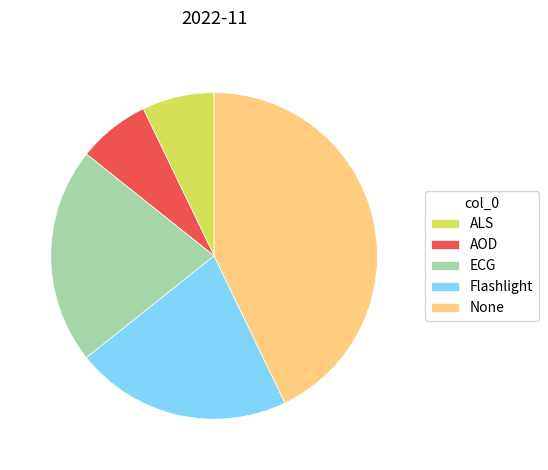

How many slices are in this pie chart?

5